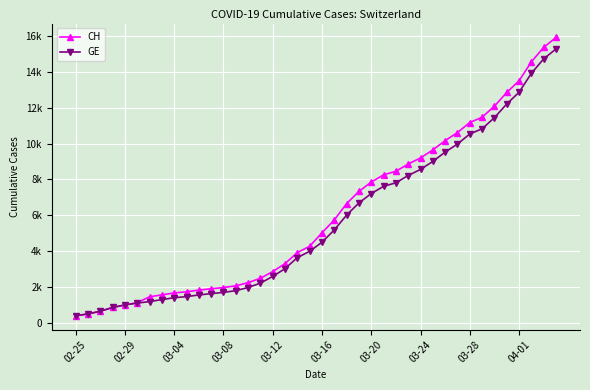

Rank the series by their average value, from highest to lowest.

CH, GE